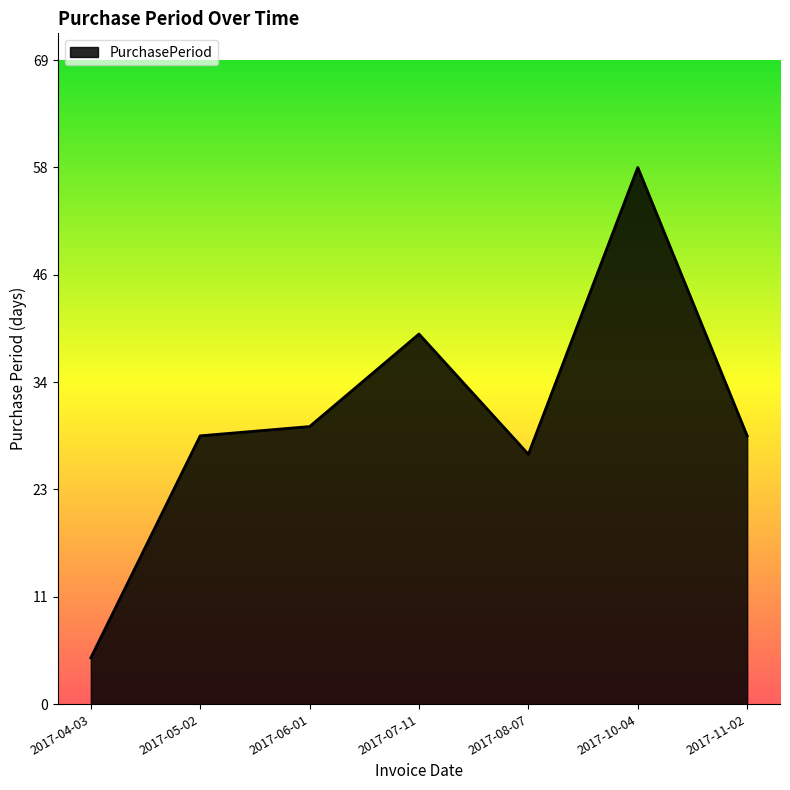

Does the chart display data point markers on the line(s)?

No